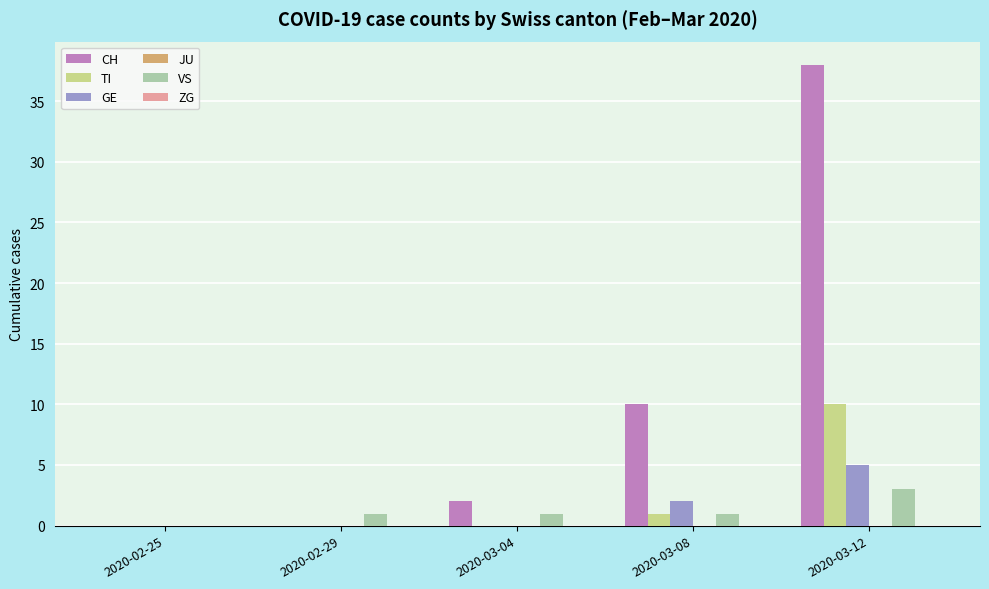

Reading left to right, what are all the values shown in this chart?

CH: 2020-02-25=0	2020-02-29=0	2020-03-04=2	2020-03-08=10	2020-03-12=38
TI: 2020-02-25=0	2020-02-29=0	2020-03-04=0	2020-03-08=1	2020-03-12=10
GE: 2020-02-25=0	2020-02-29=0	2020-03-04=0	2020-03-08=2	2020-03-12=5
VS: 2020-02-25=0	2020-02-29=1	2020-03-04=1	2020-03-08=1	2020-03-12=3